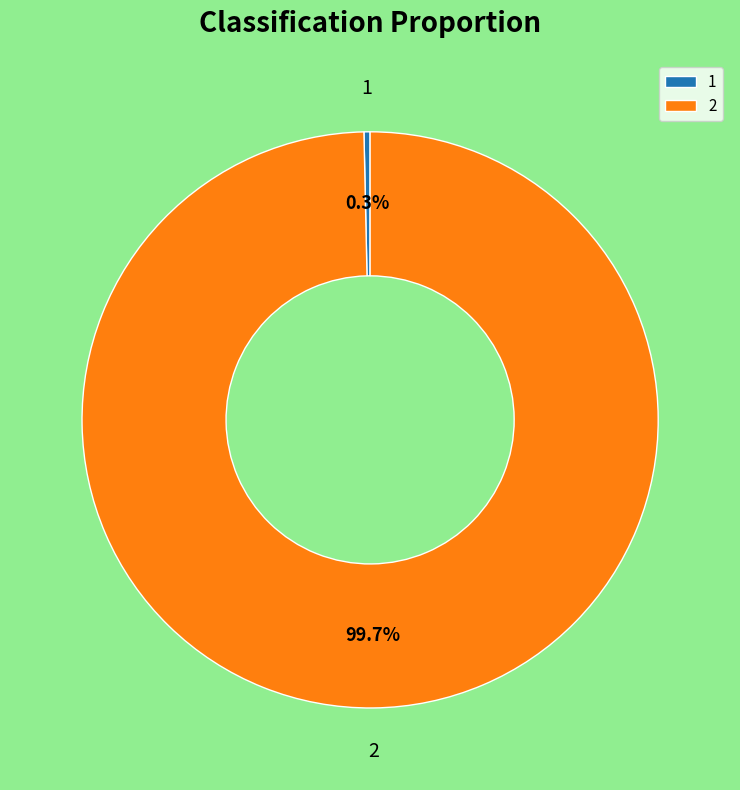

Does 1 account for over 50% of the chart?

No